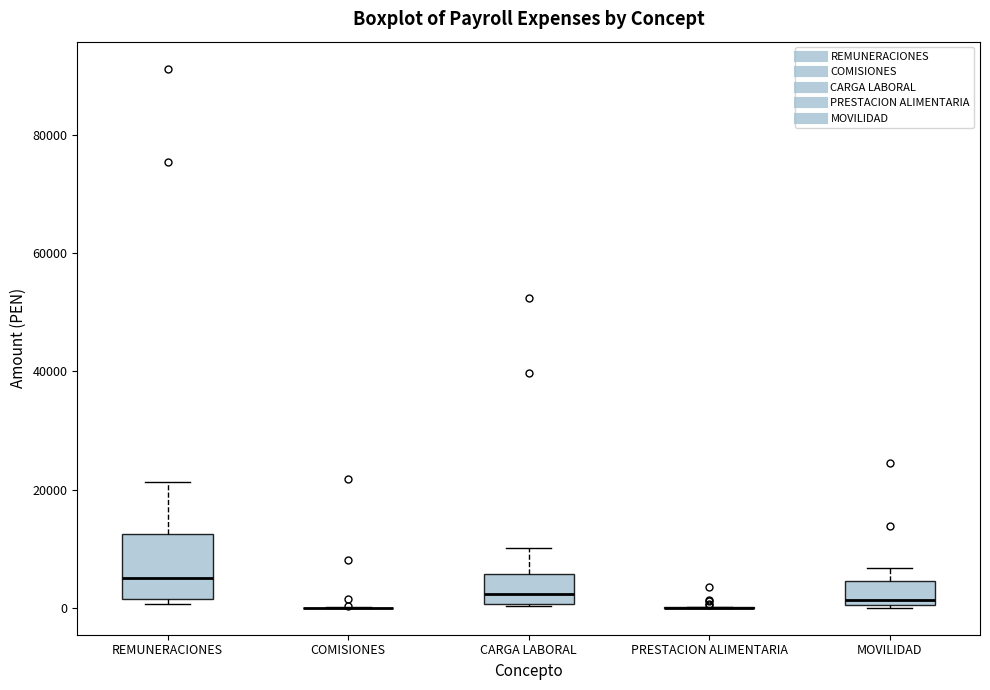

Comparing the boxes themselves (not the whiskers), which one is the tallest?

REMUNERACIONES